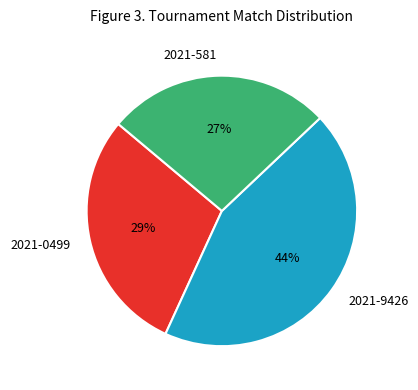

To the nearest percent, what is the average slice percentage?

33%